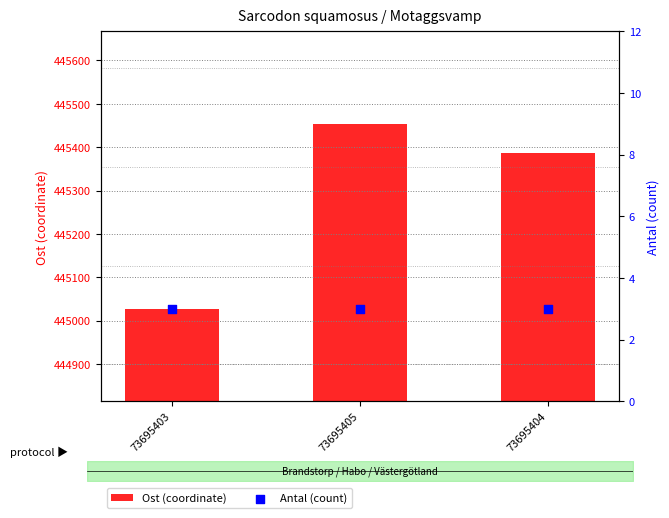

At how many categories does at least one series exceed 414964?

3